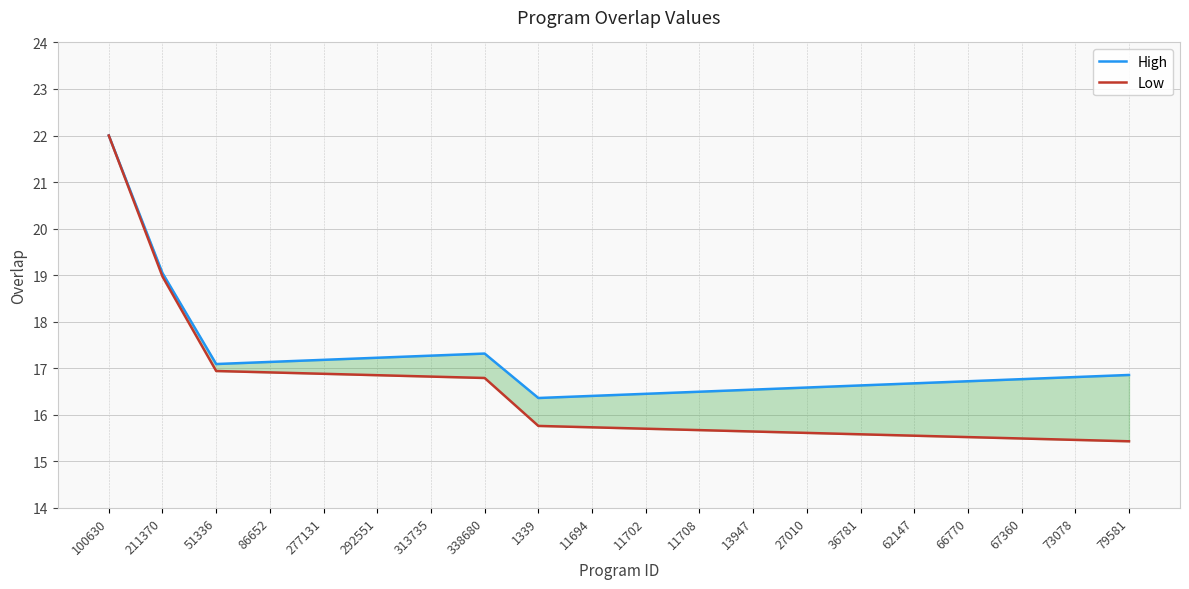

Count the number of data series in this chart.

2